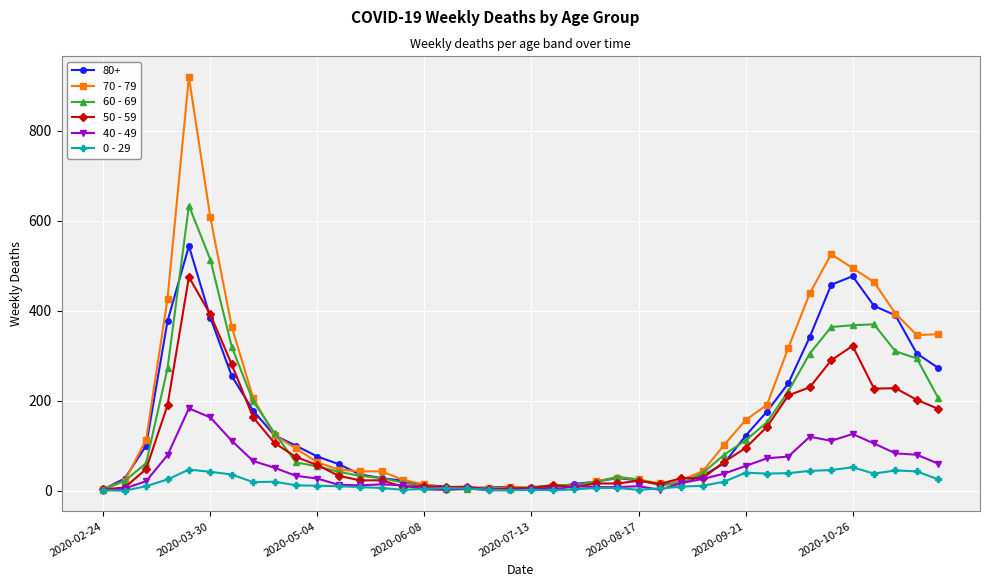

True or false: 50 - 59 has more than 0 interior local peaks.

True